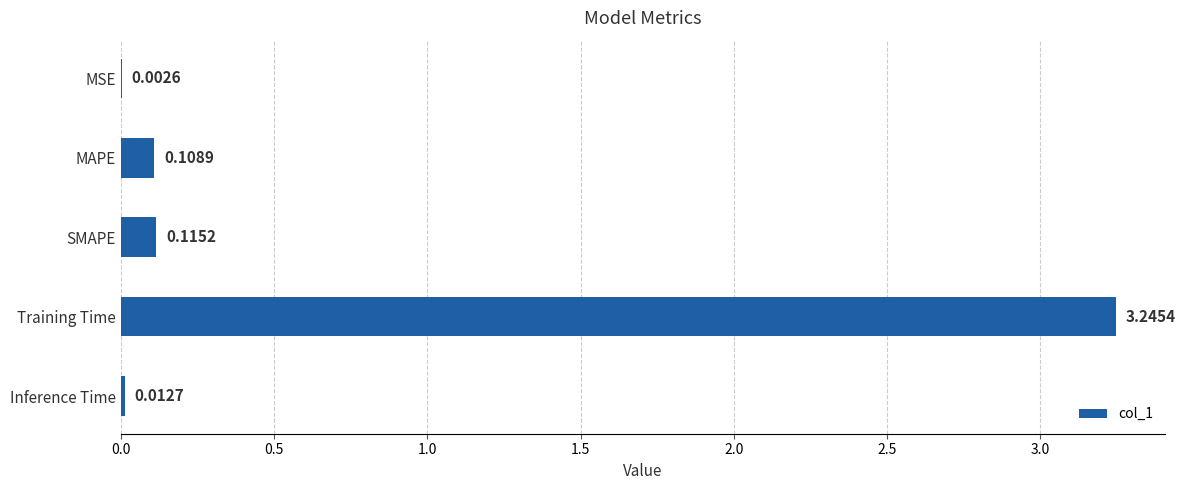

Which has a higher value, Training Time or Inference Time?

Training Time